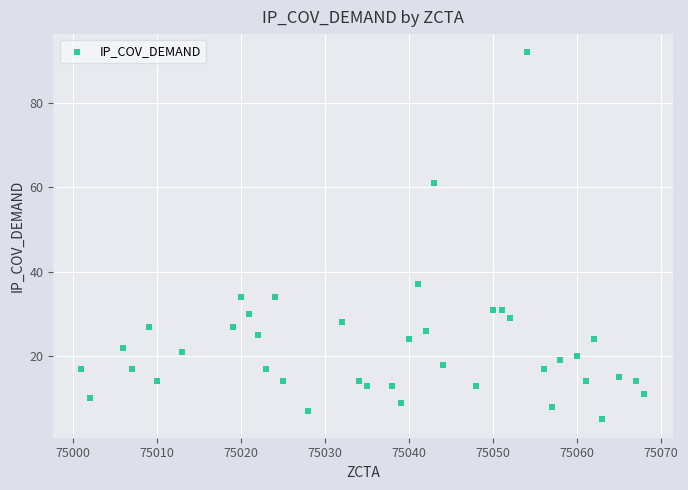

What is the range of X values (max minus min)?

67